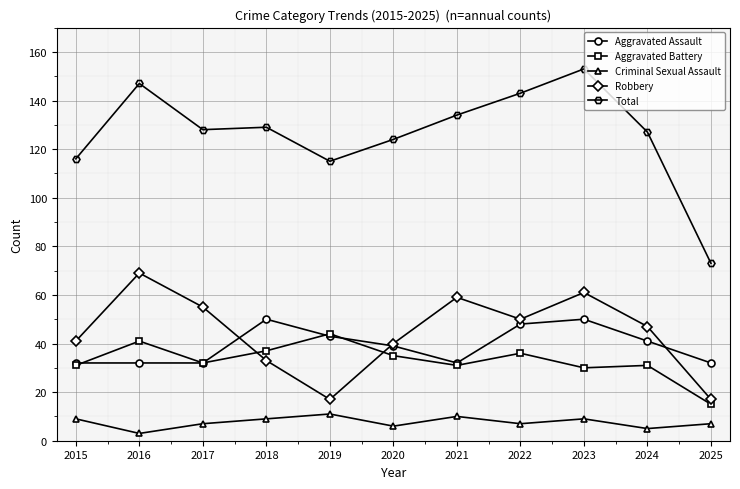

What is the average value of the Robbery series?

44